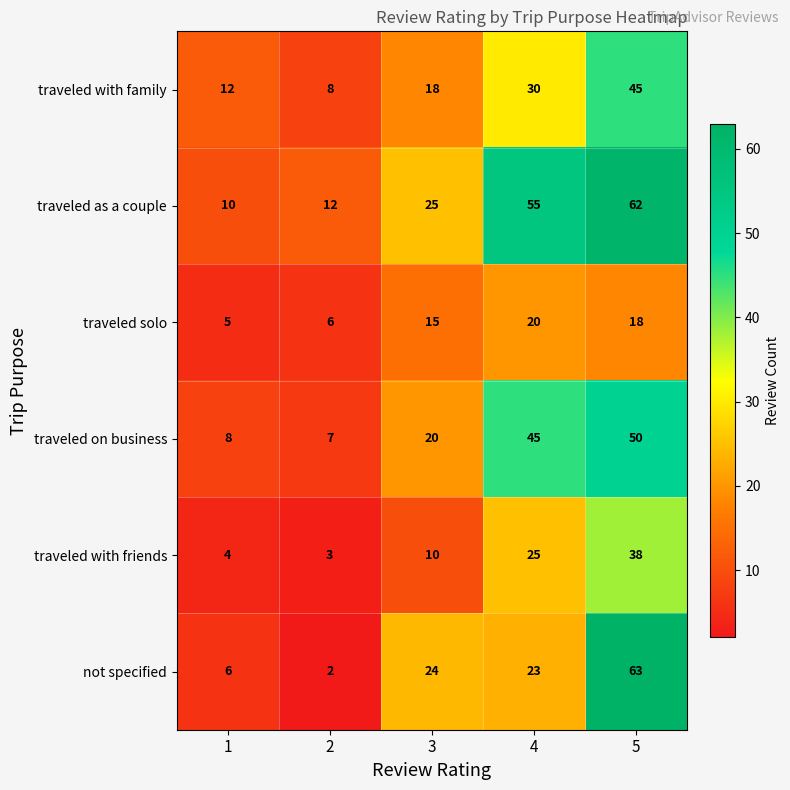

What is the average value of the traveled with family series?

23